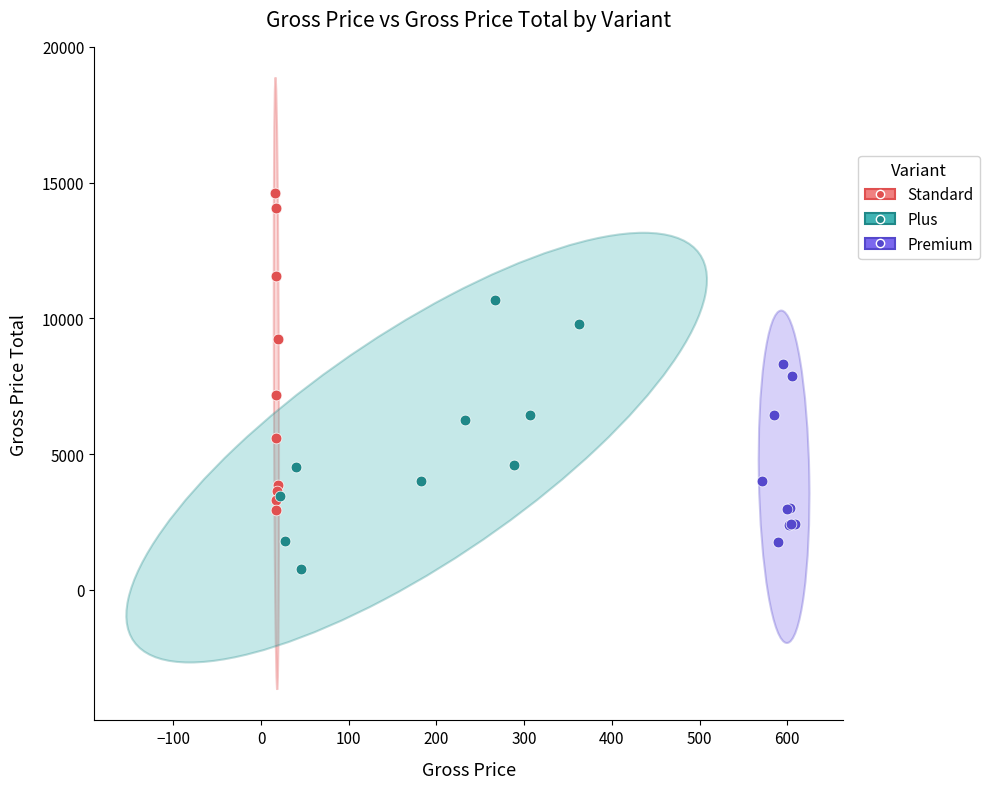

Which series has the largest Y range (max minus min)?

Standard